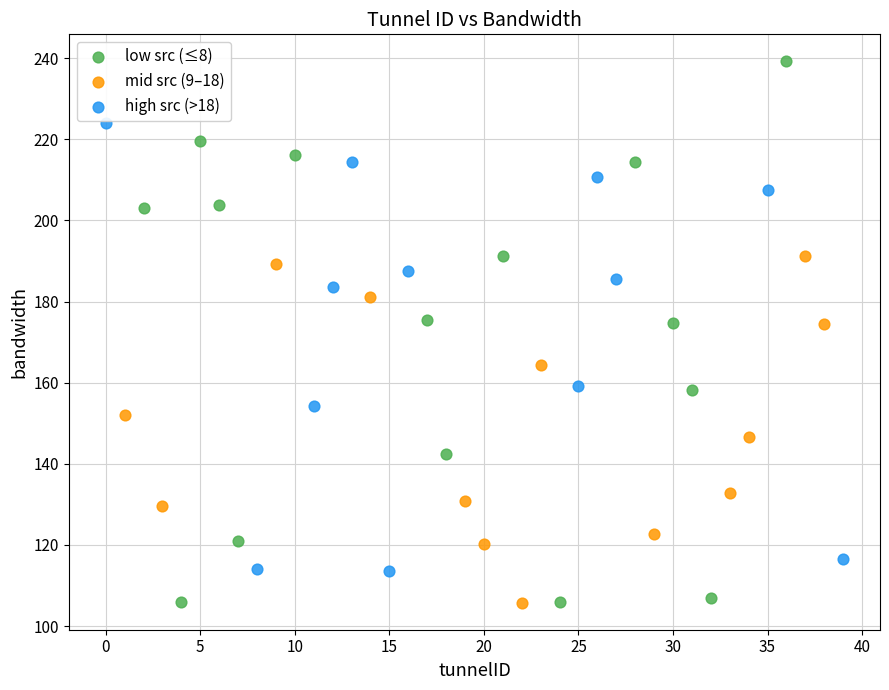

Which series reaches the maximum Y coordinate?

low src (≤8)